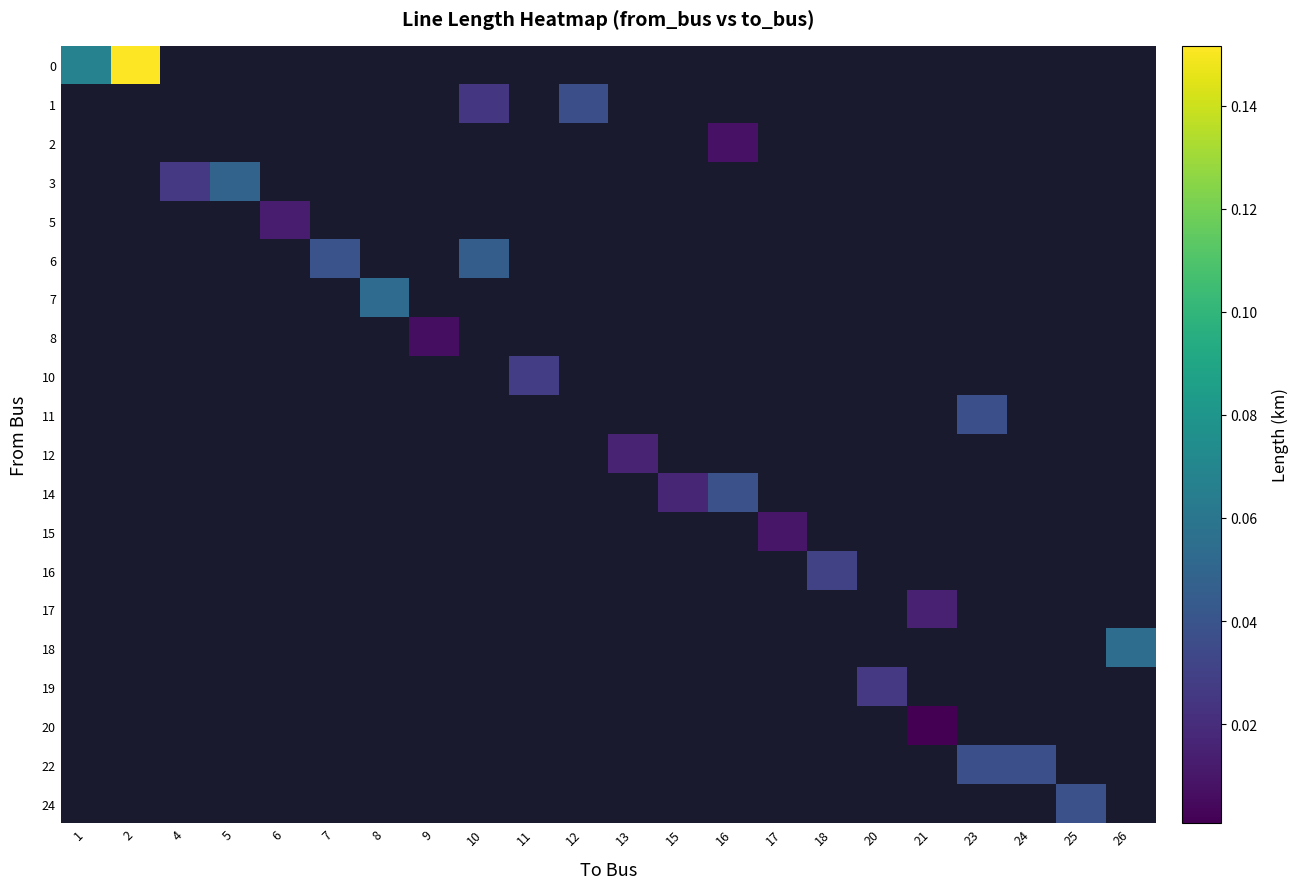

How many positive values does the row_12 series have?

1